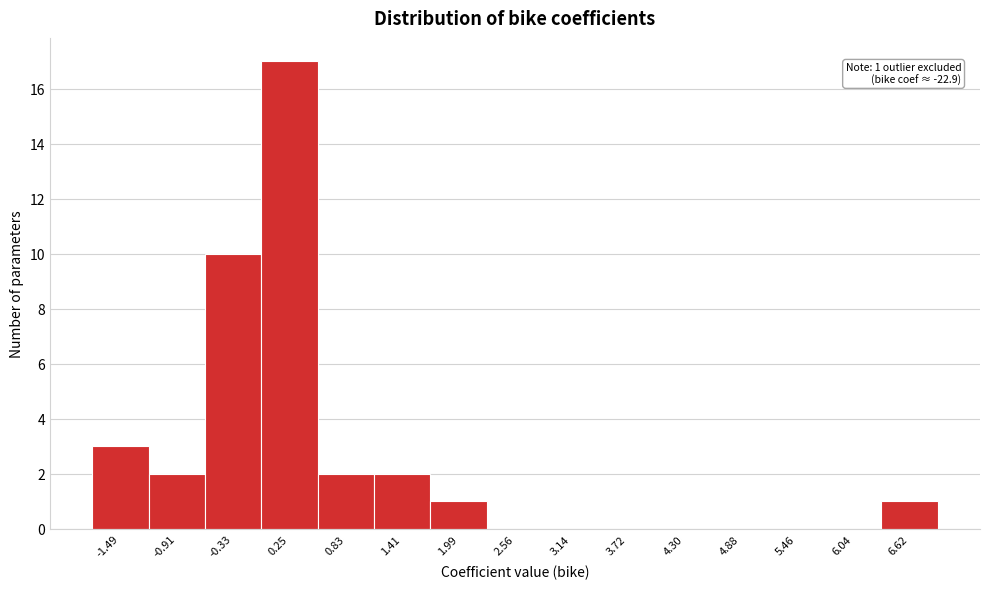

Over which range of the x-axis is the bar tallest?

0.0 to 0.5